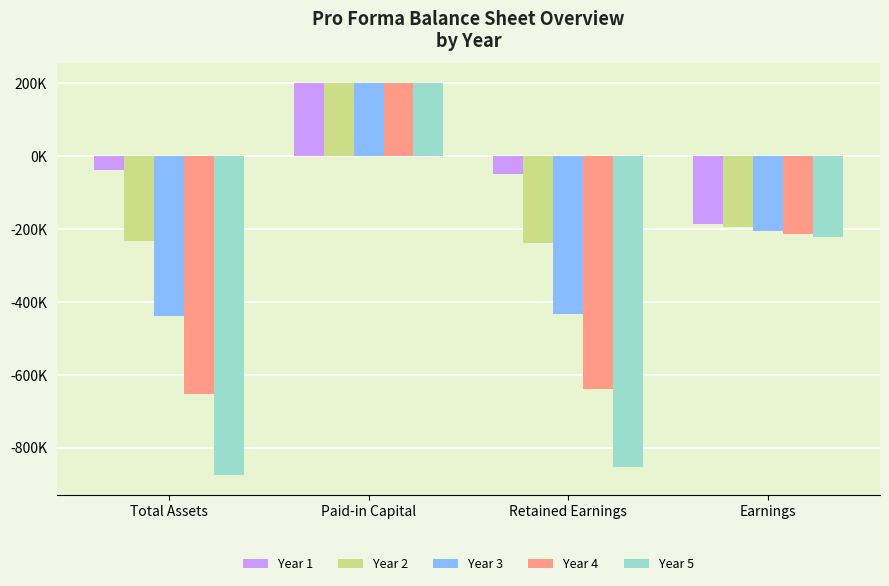

Between Total Assets and Paid-in Capital, which series saw the biggest shift?

Year 5